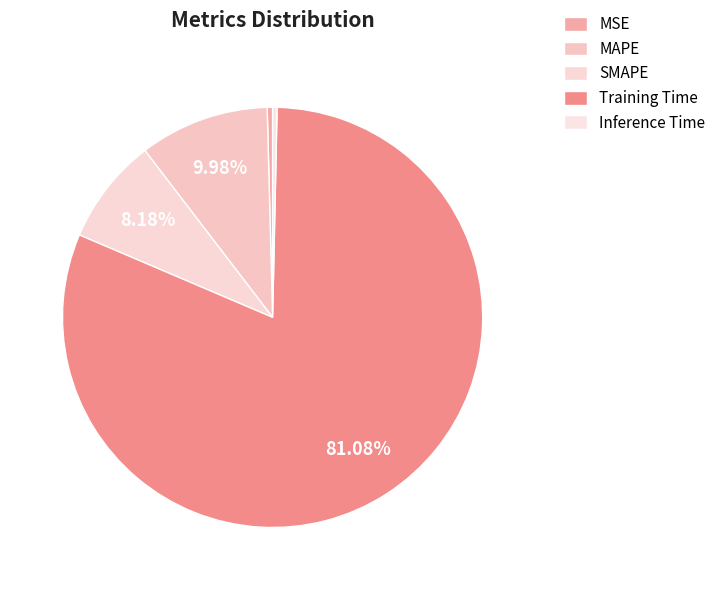

True or false: Inference Time accounts for 0% of the total.

True